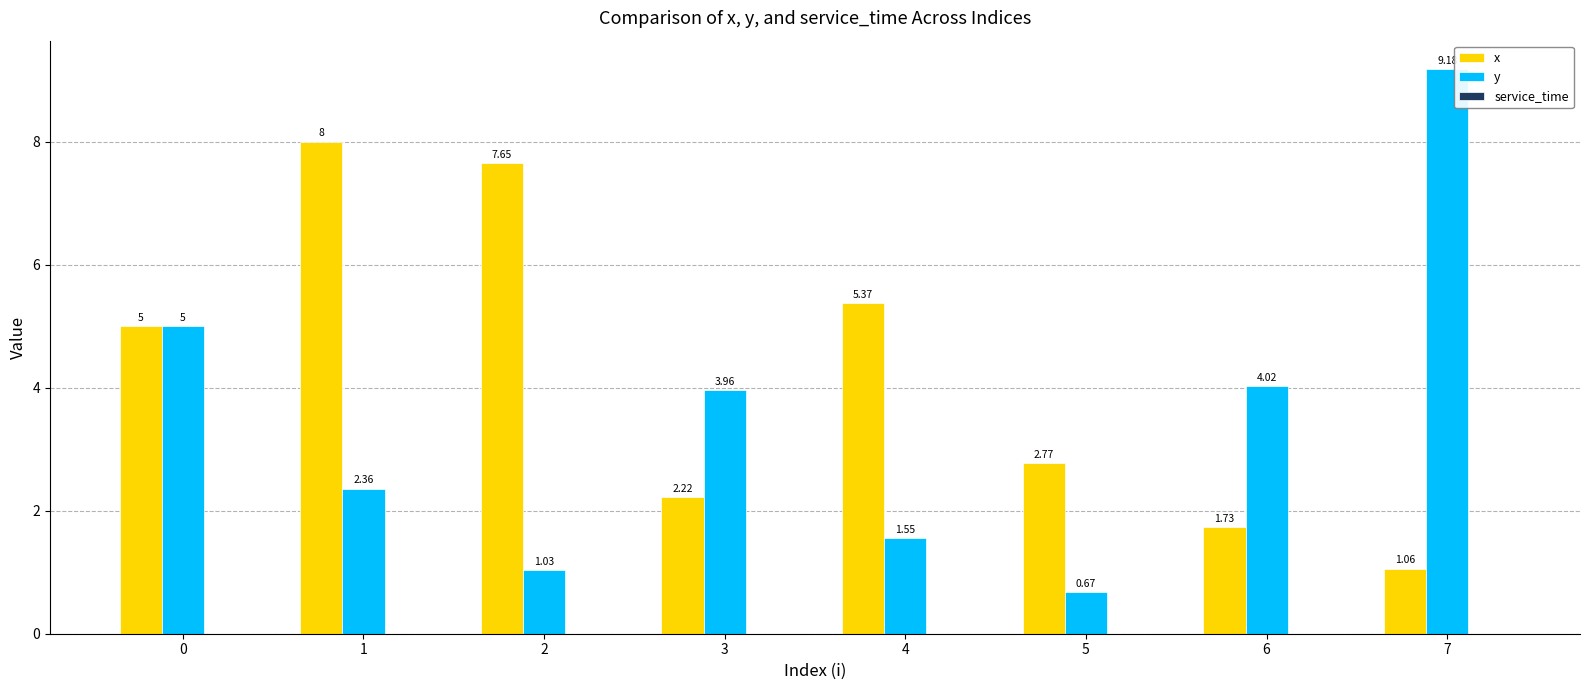

What is the sum of all x values?

33.8